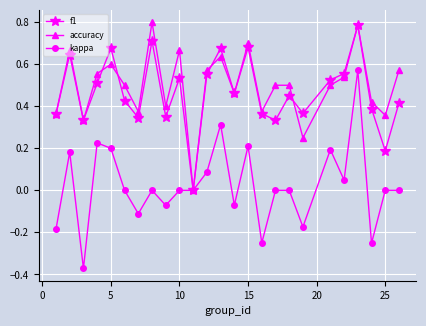

Which series has the widest spread of values?

kappa